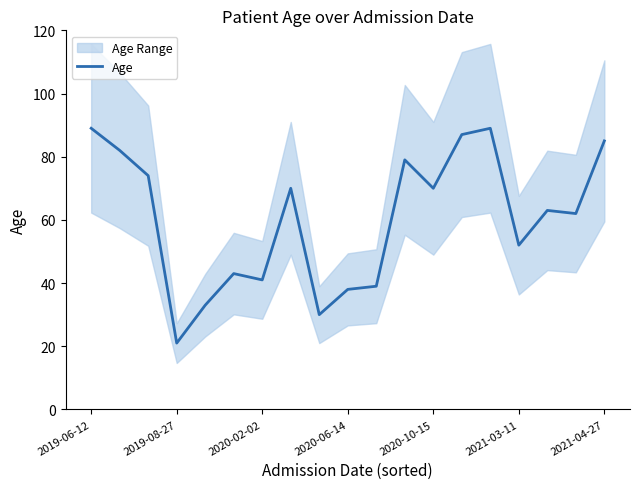

The chart shows a value of 154 at 13. True or false?

False